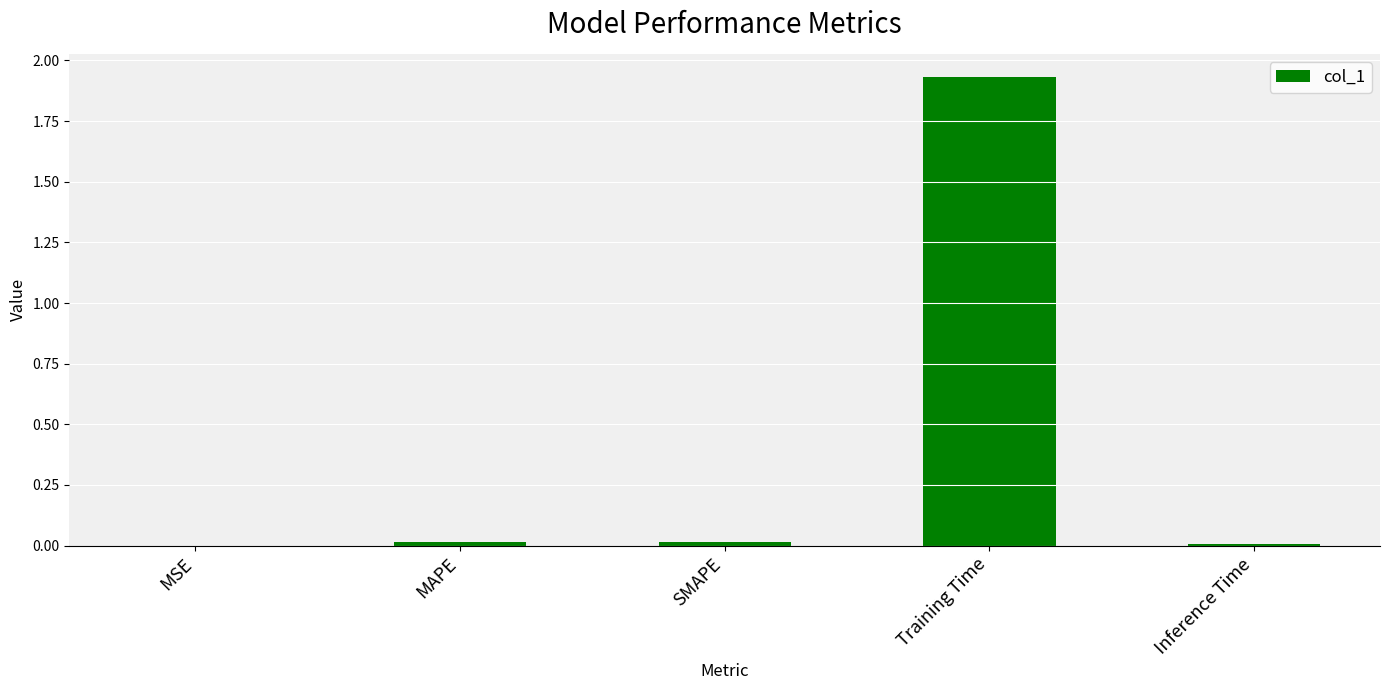

The value at Inference Time is 0.0. True or false?

True